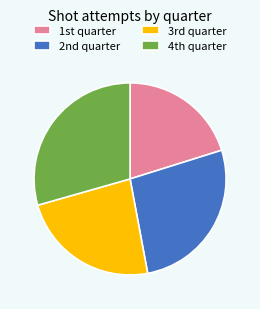

How many segments does this pie chart have?

4